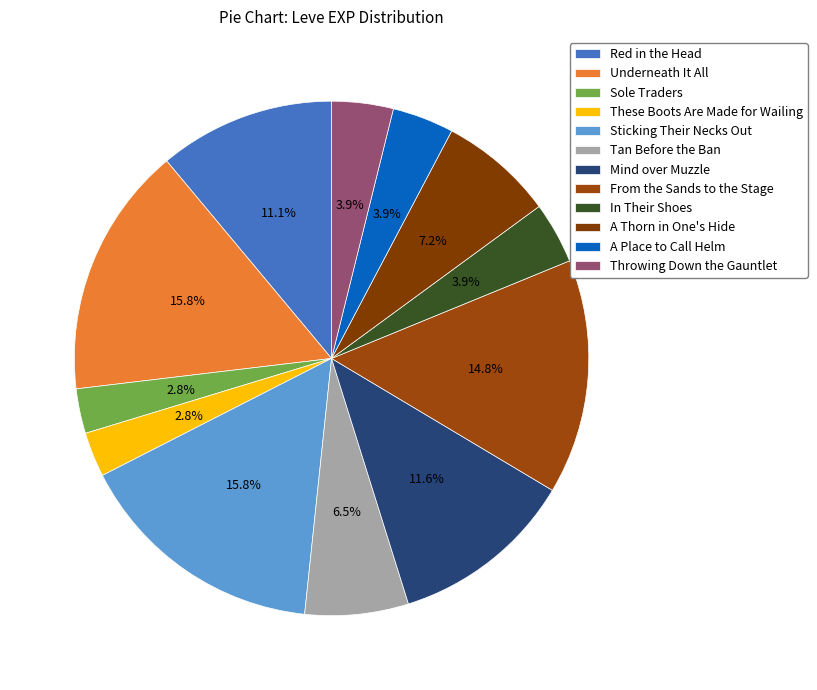

Count the number of slices in the pie.

12